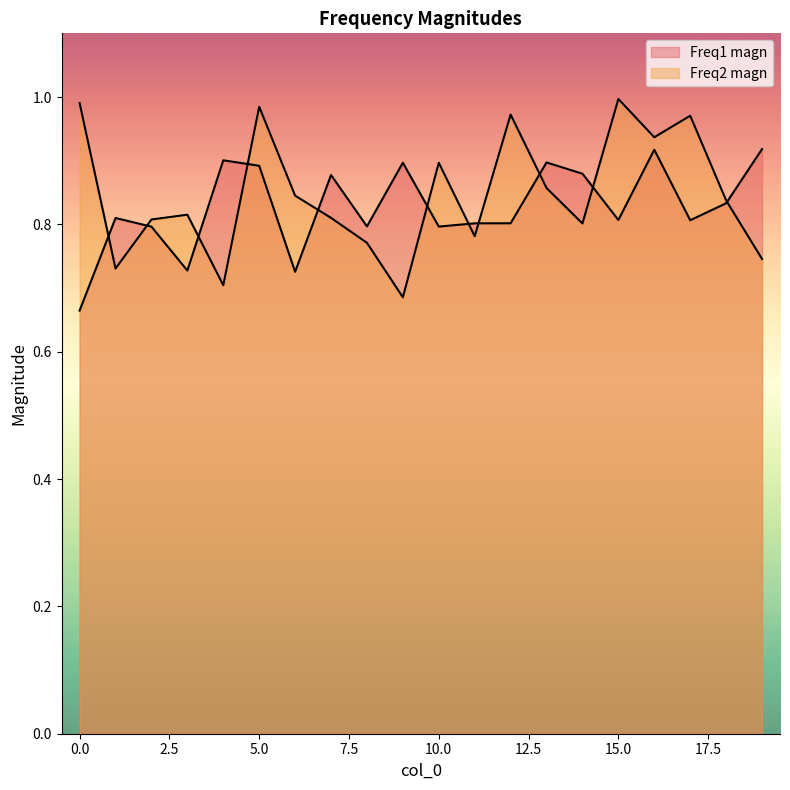

How many interior local valleys does the Freq1 magn series have?

6